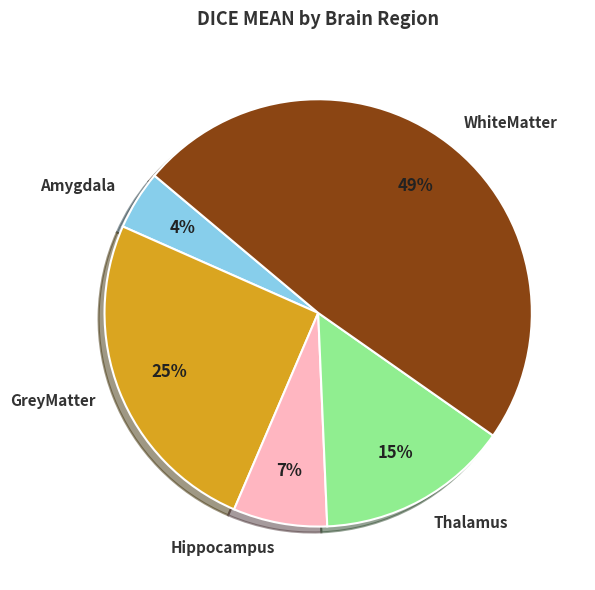

Do Amygdala and Hippocampus together represent more than half of the pie?

No